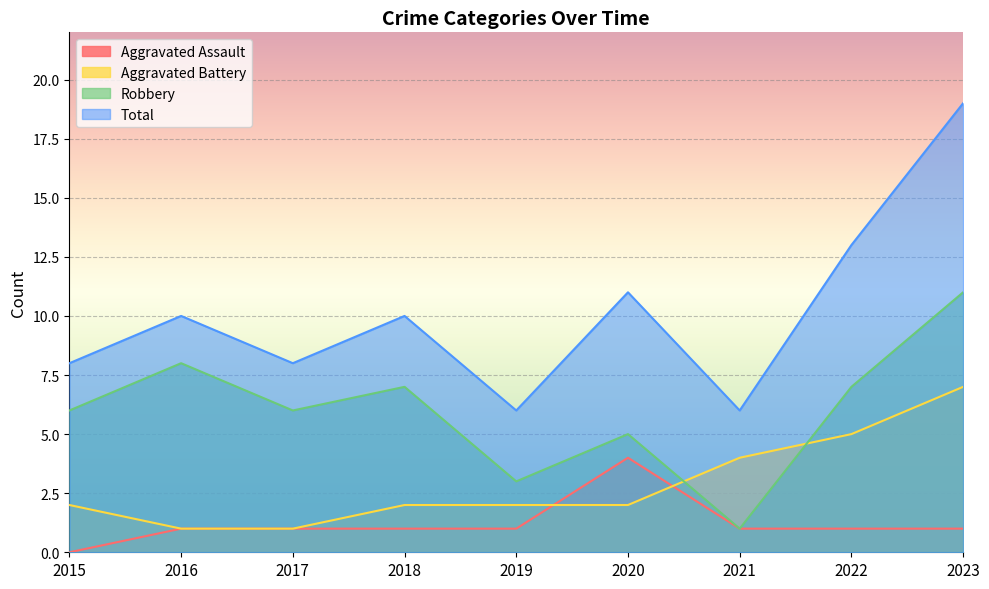

How many lines are shown in the chart?

4